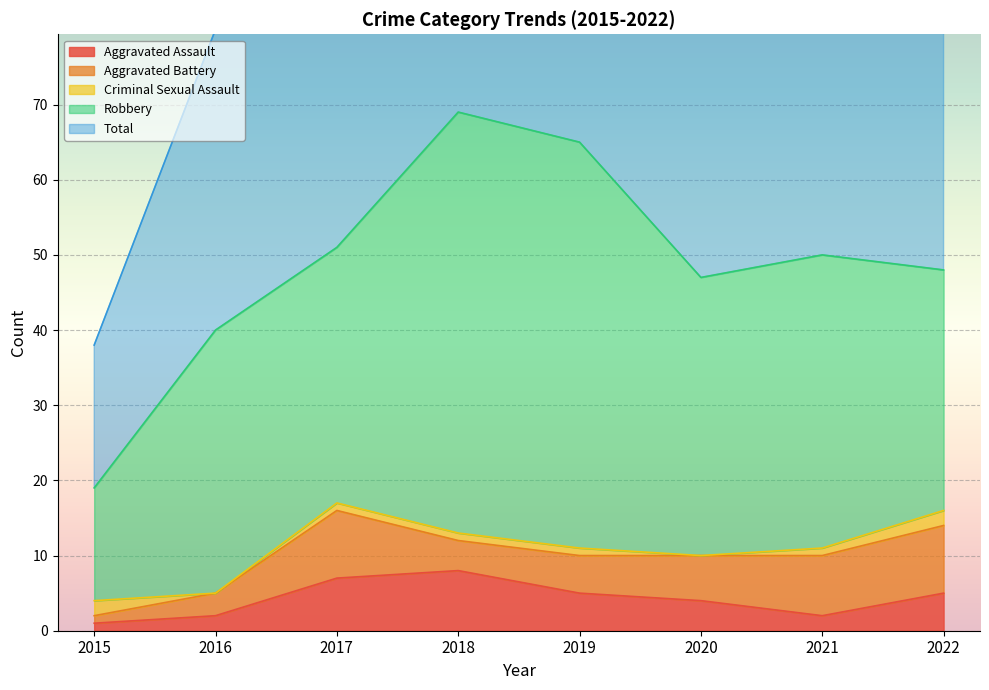

What is the value of the Aggravated Assault point at the 6th from the left?

4